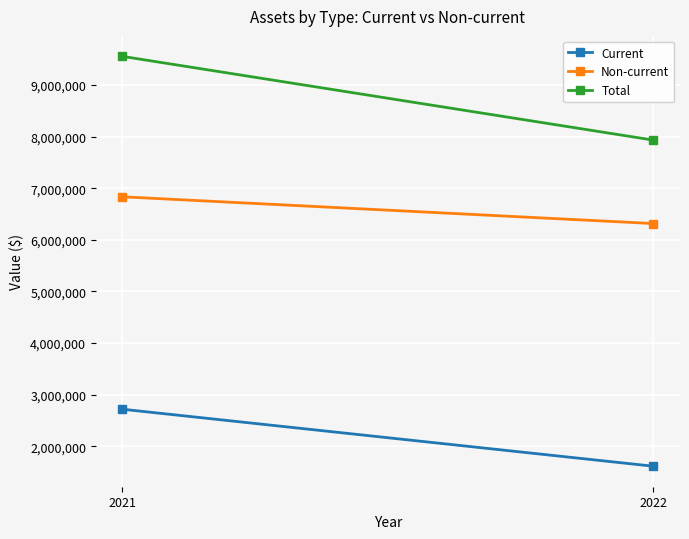

List the labels in order of Total value, smallest first.

2022, 2021